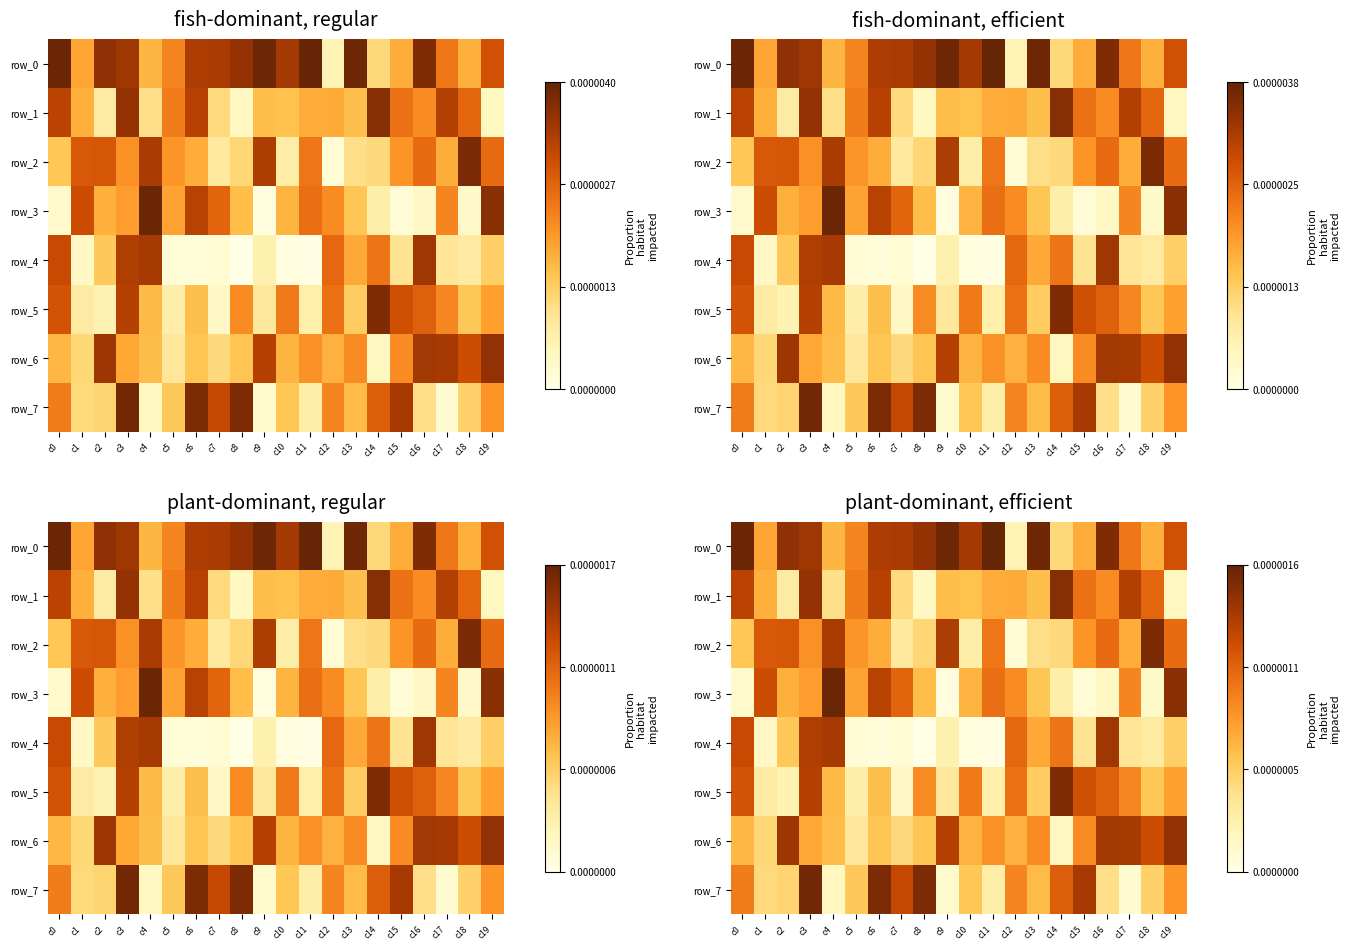

How many series are shown in this chart?

8